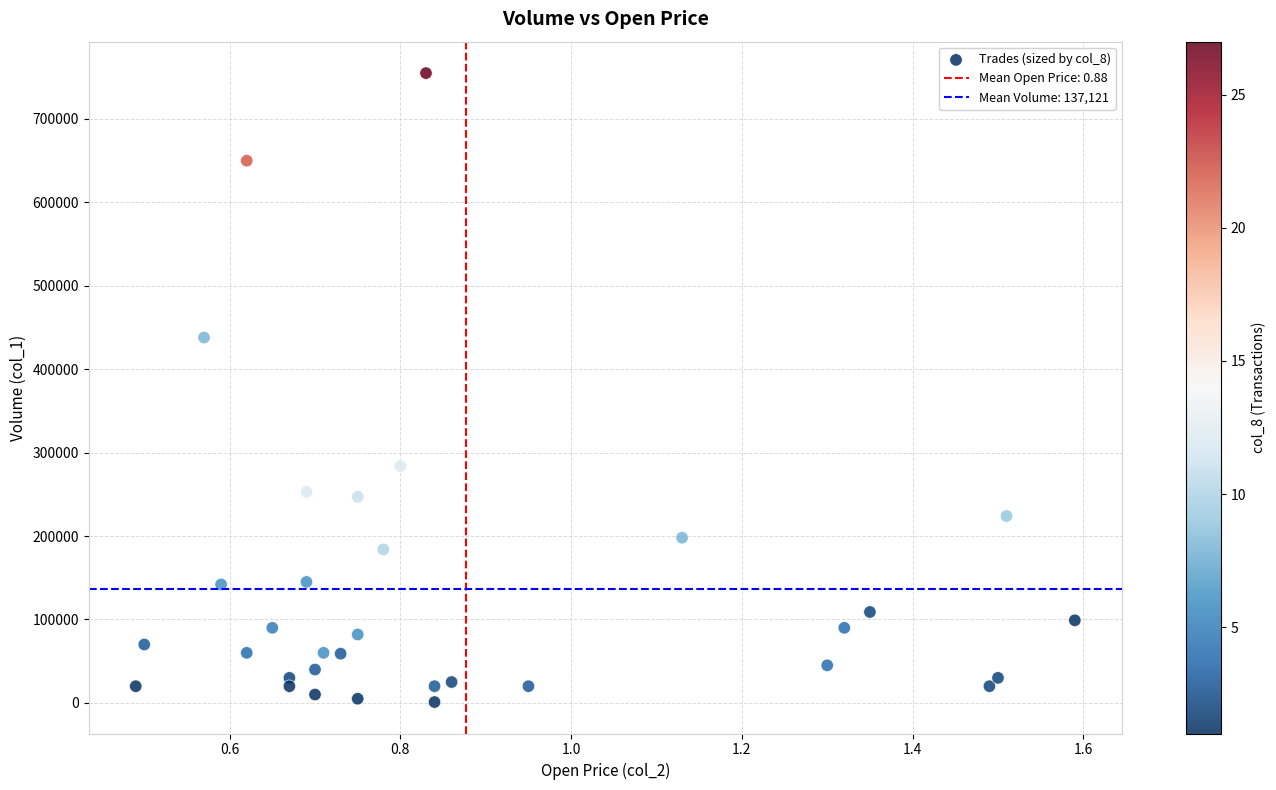

What is the range of Y values (max minus min)?

754000